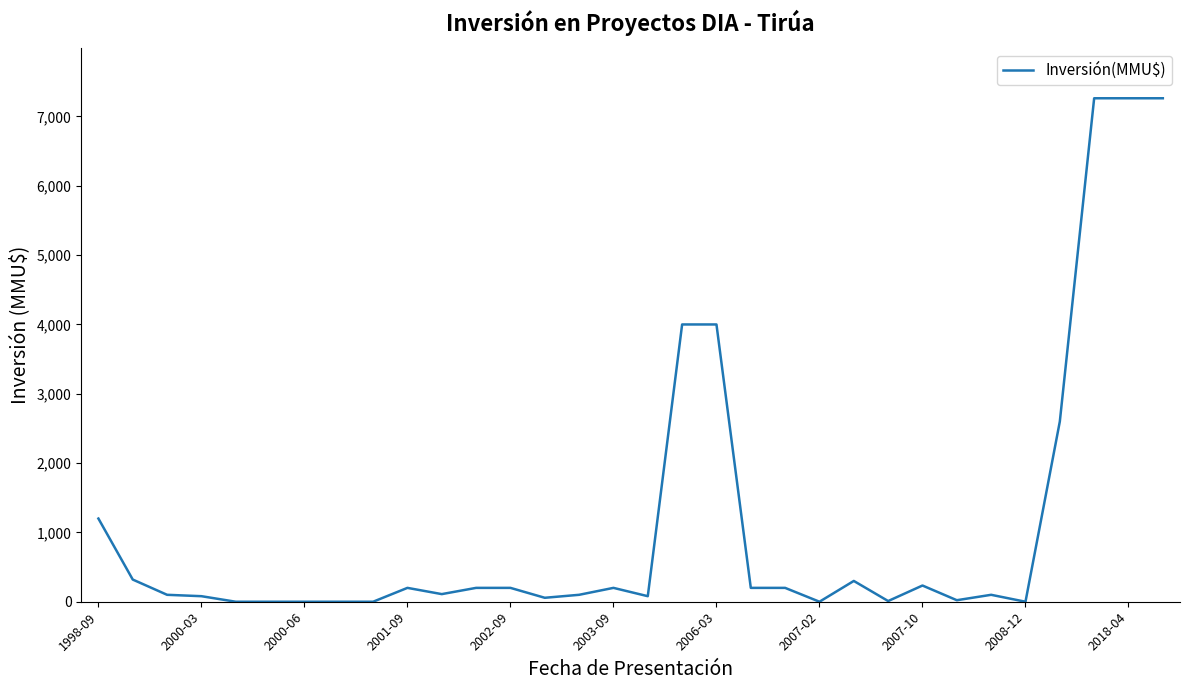

What is the greatest value displayed?

7263